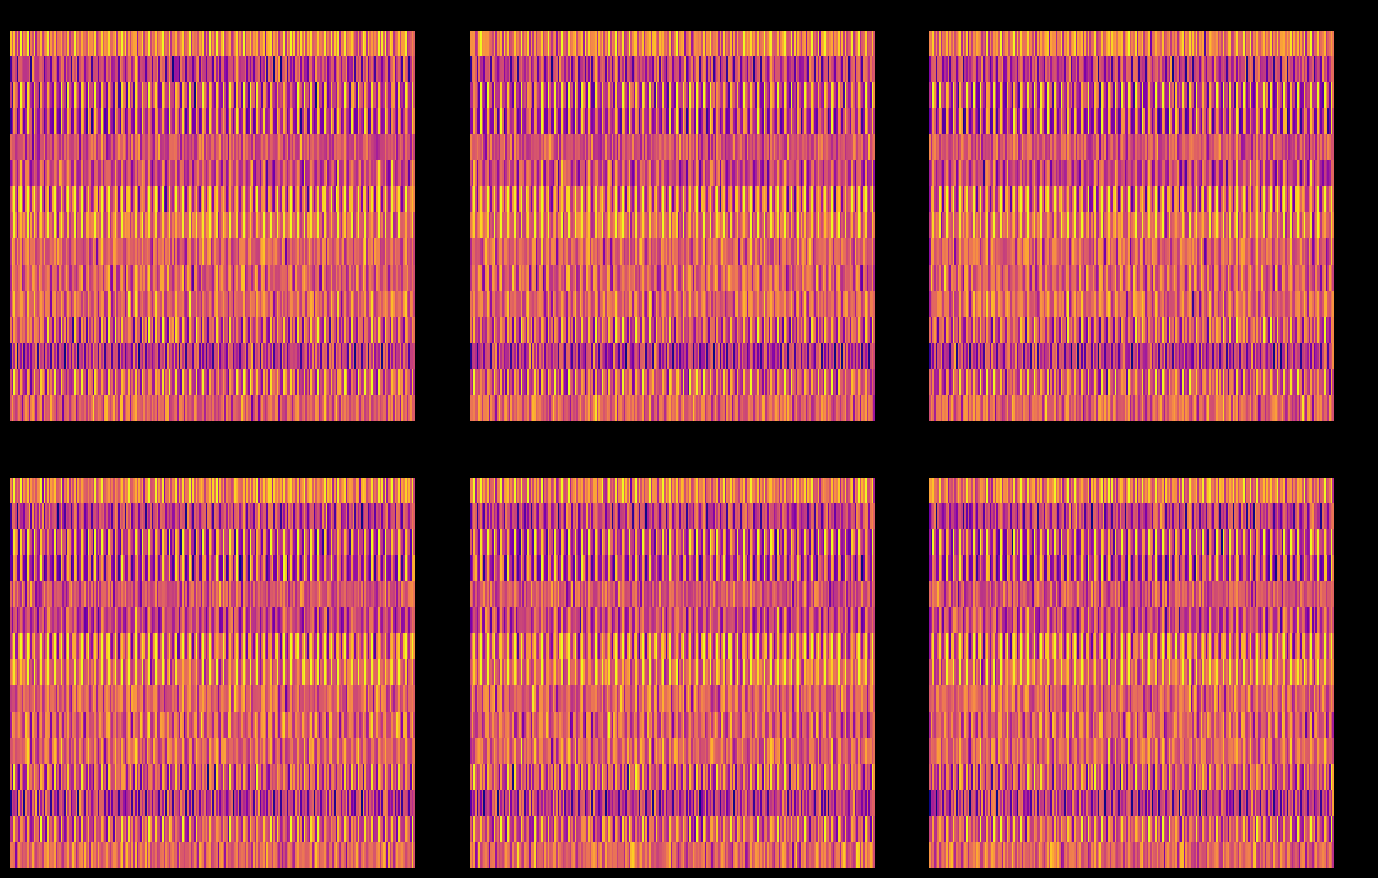

What is the sum of all row_4 values?

1.1